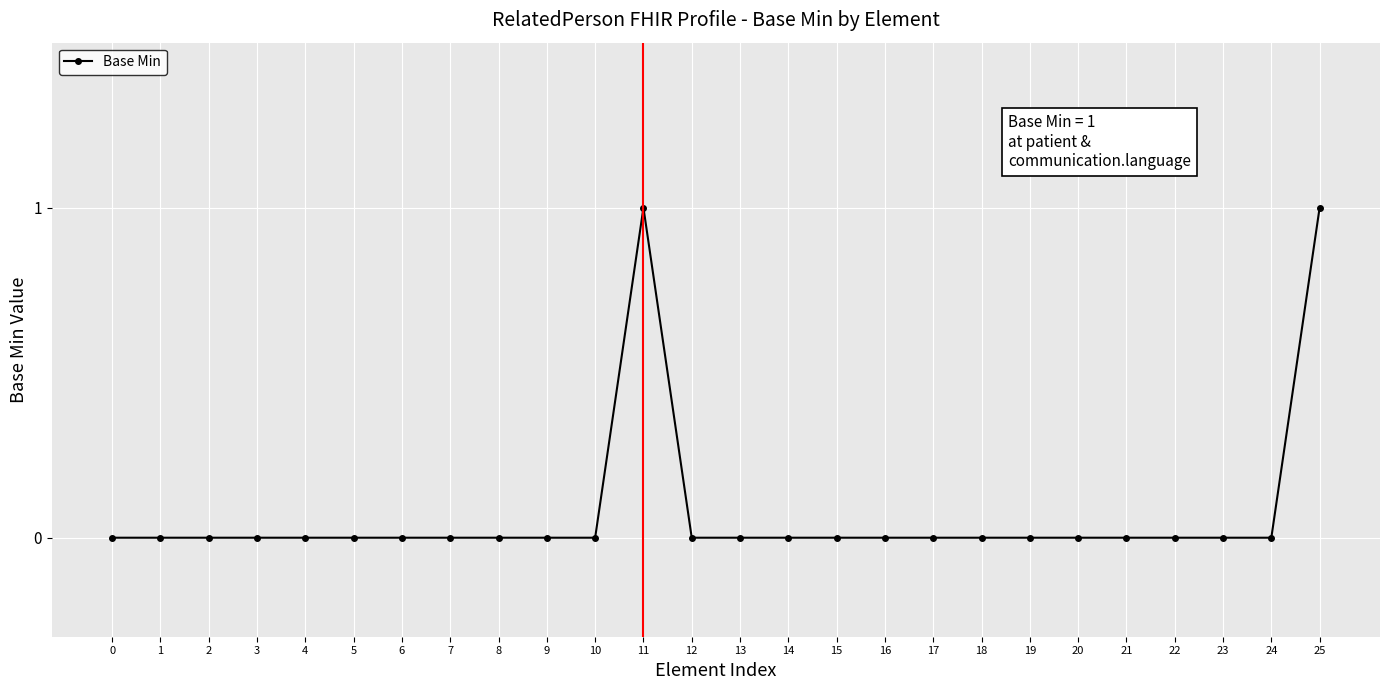

The value at 1 is 0. True or false?

True